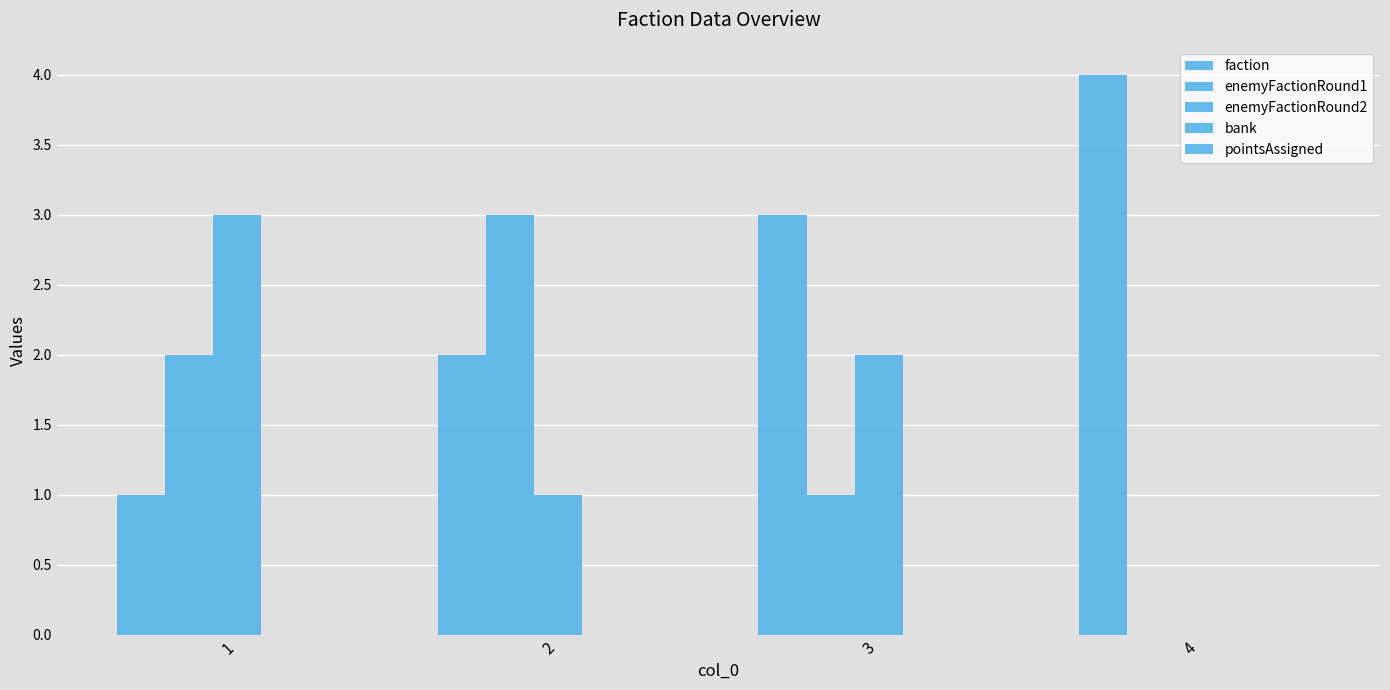

Which category has the highest value across all series?

4